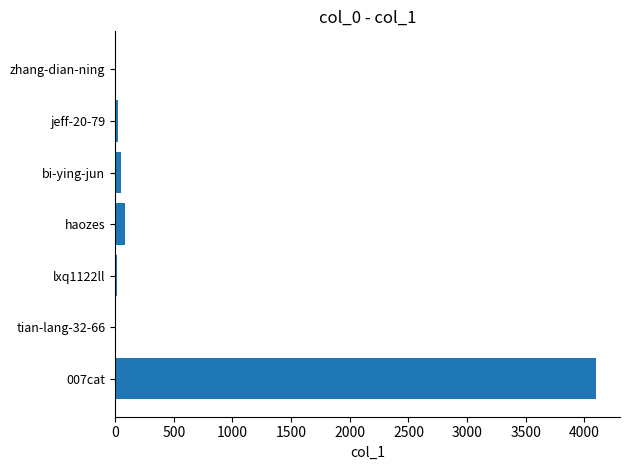

What is the maximum value shown in the chart?

4098